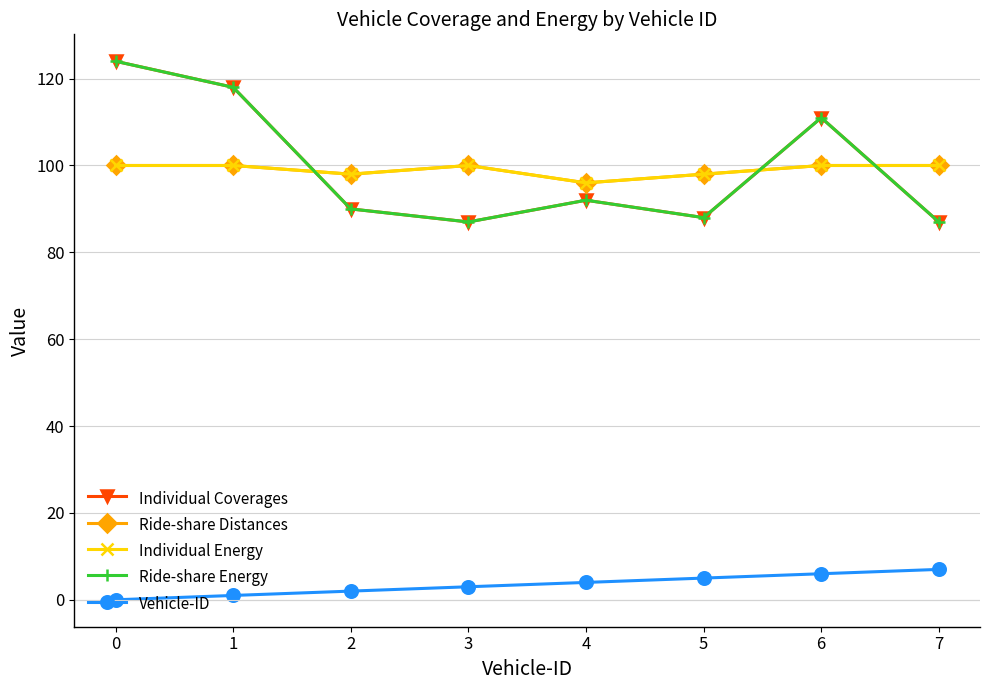

What is the average value of the Individual Energy series?

99